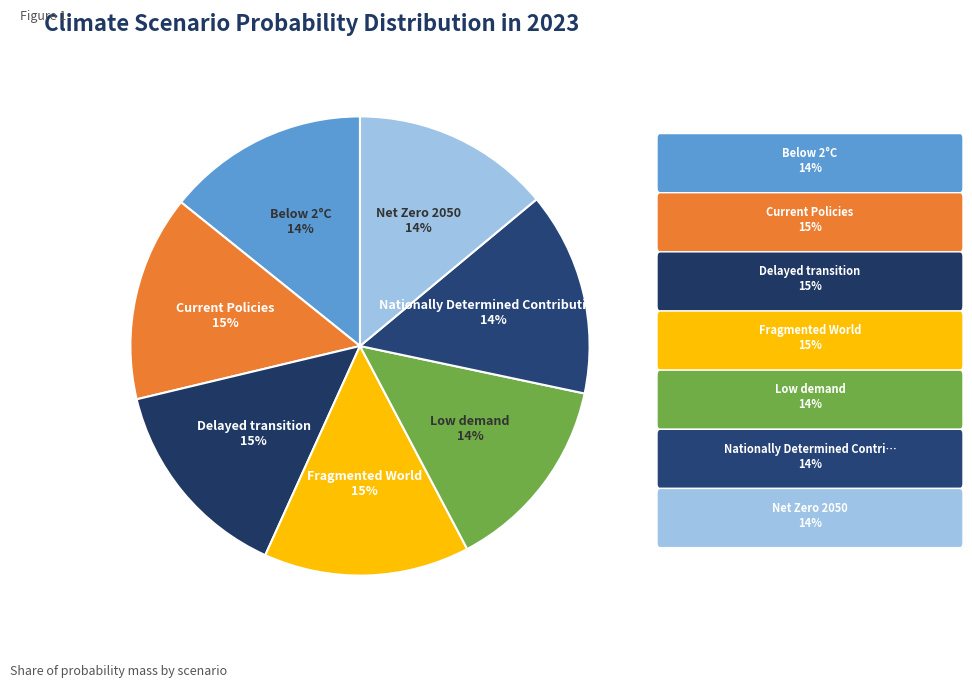

Is there any slice that represents more than half of the pie?

No